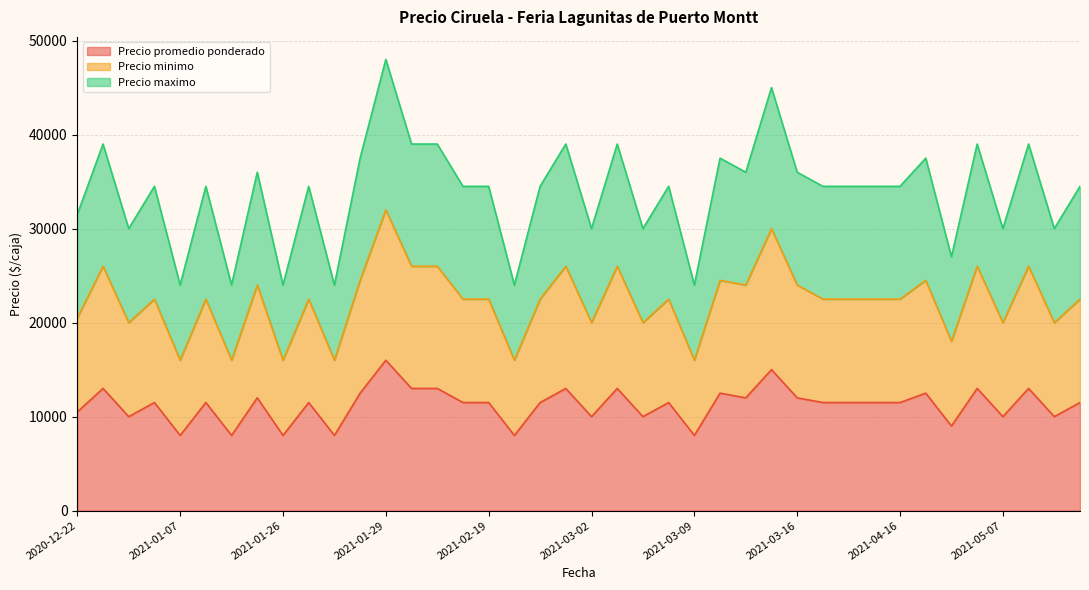

True or false: Precio minimo and Precio promedio ponderado cross at least once.

False